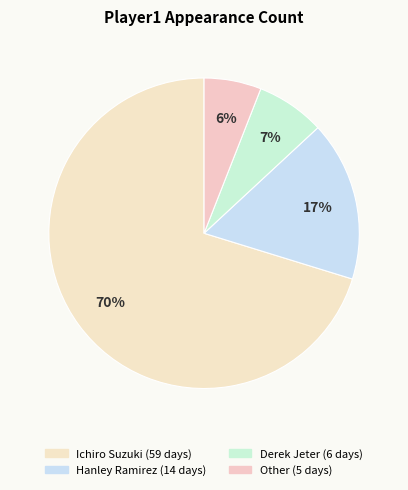

True or false: Other accounts for 6% of the total.

True